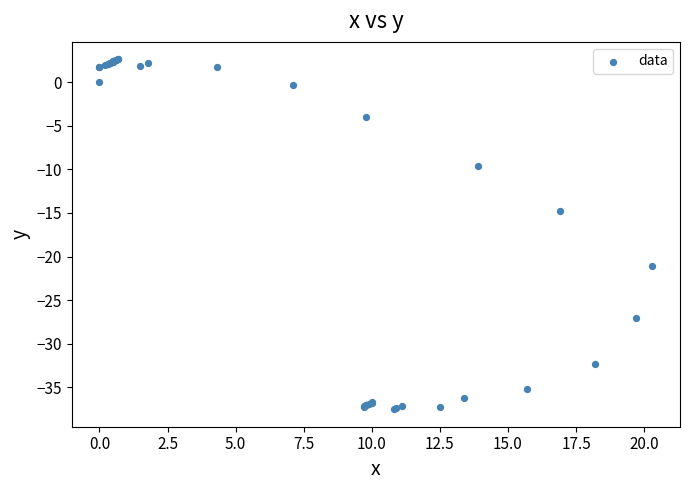

What Y value in the scatter plot is closest to -17?

-14.8